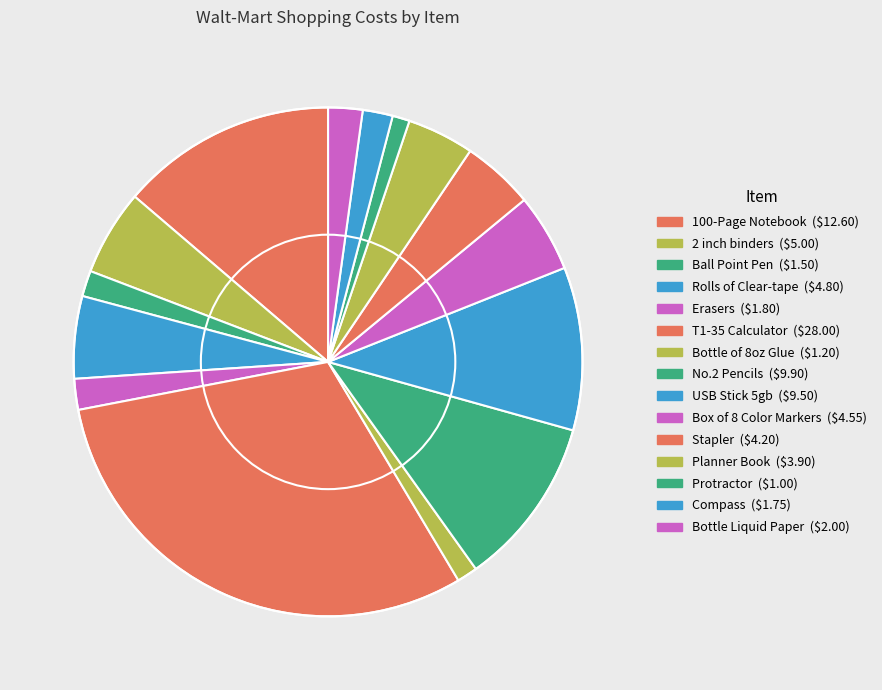

Combined, do Ball Point Pen and Bottle of 8oz Glue account for over 50%?

No